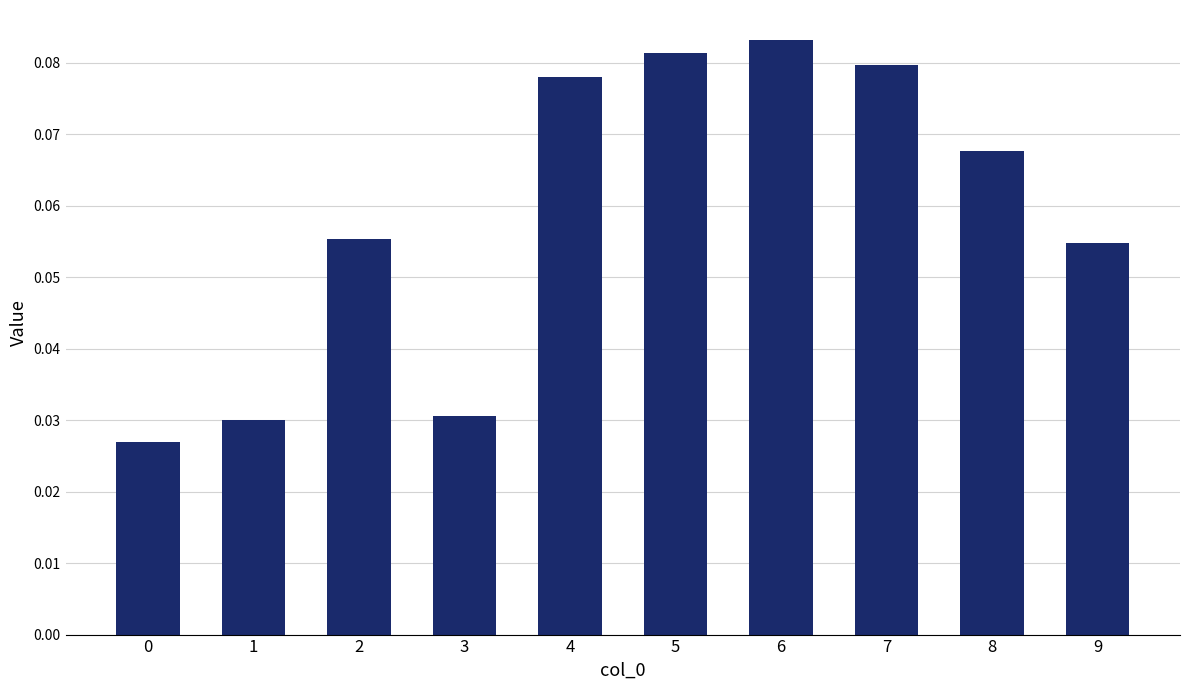

Does the chart contain stacked bars?

No